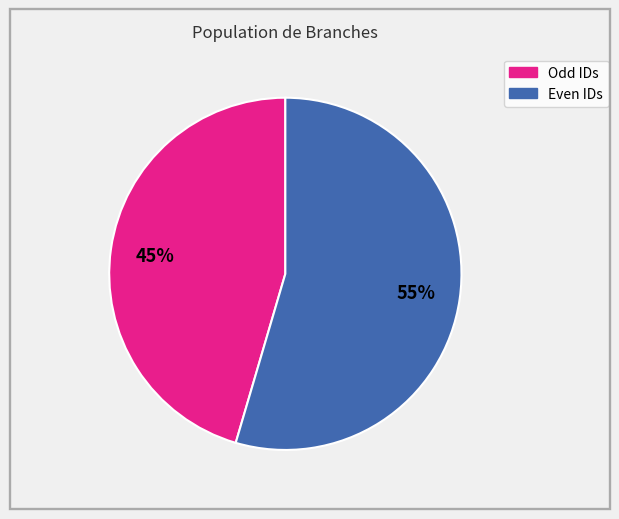

Does any single category account for the majority?

Yes